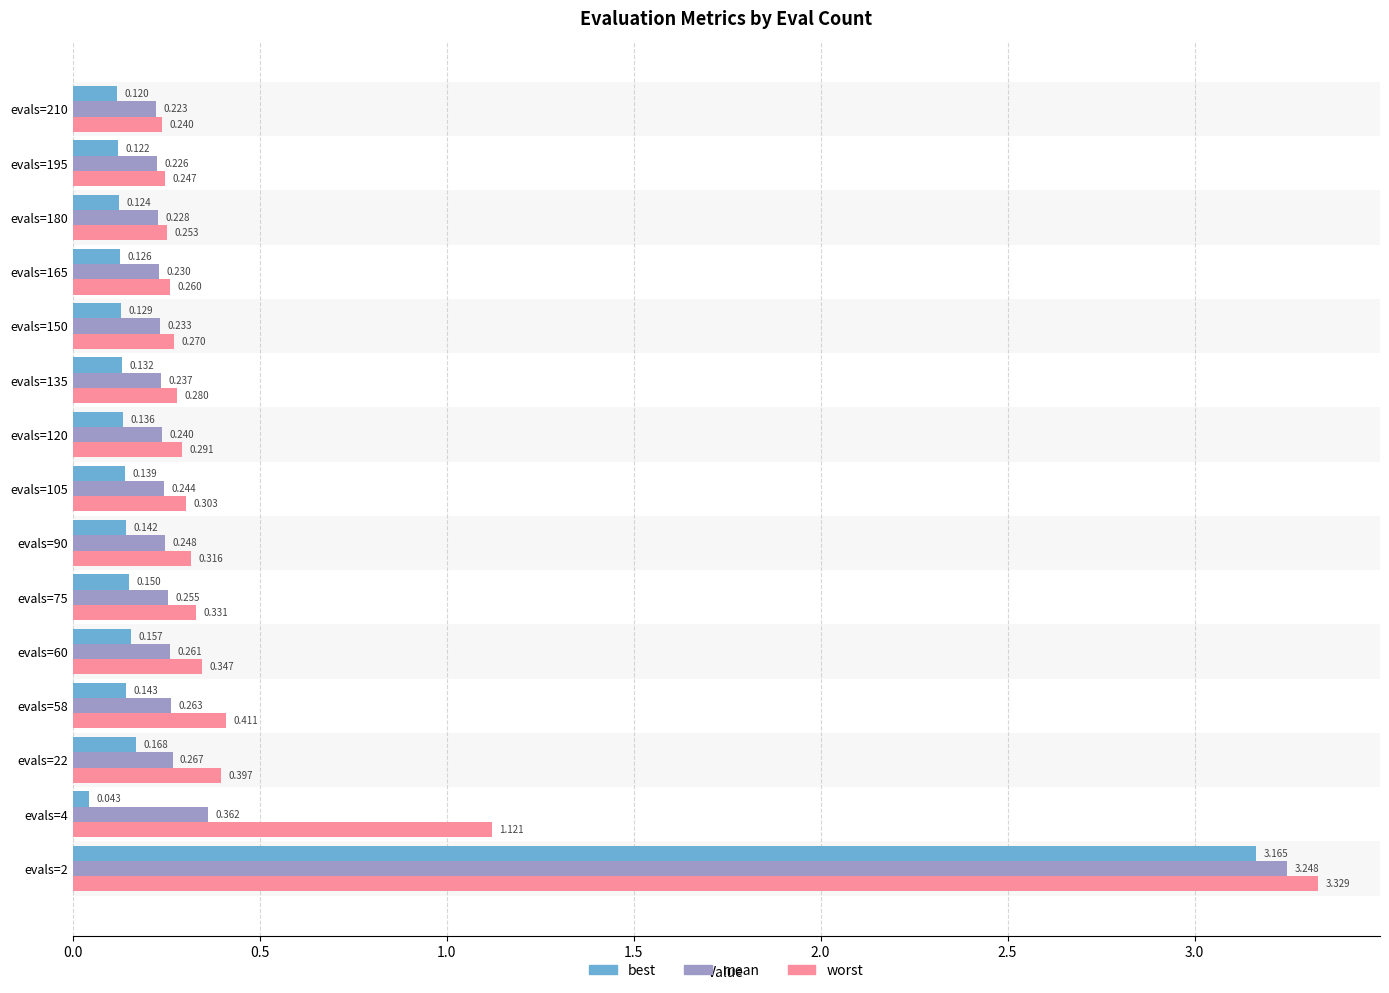

Which series changed the most between evals=2 and evals=22?

best